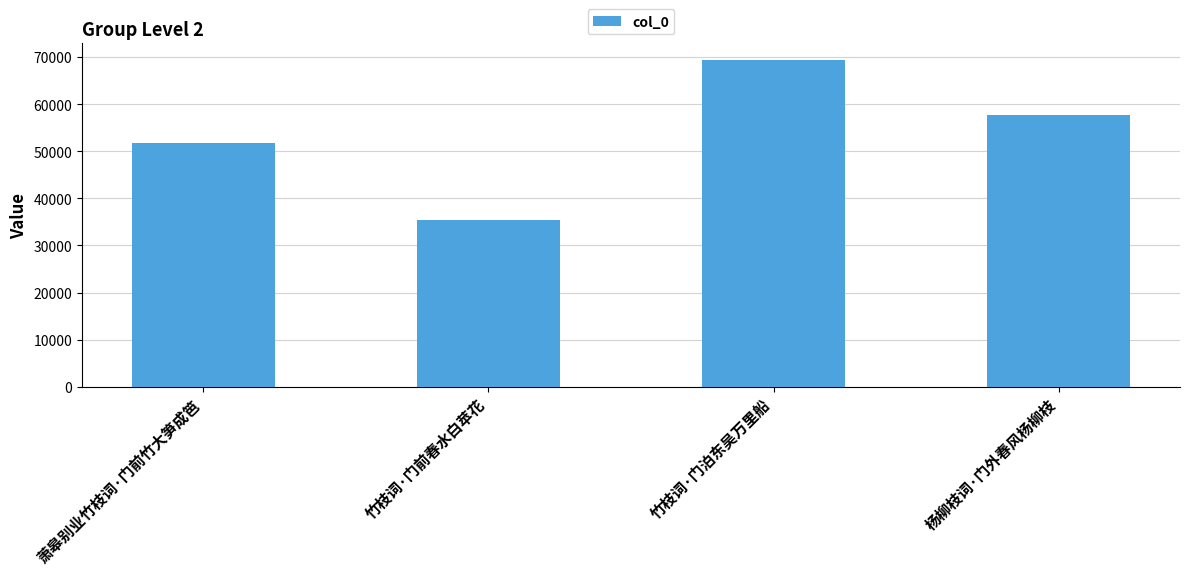

List the labels in order of value, smallest first.

竹枝词·门前春水白苹花, 萧皋别业竹枝词·门前竹大笋成笆, 杨柳枝词·门外春风杨柳枝, 竹枝词·门泊东吴万里船